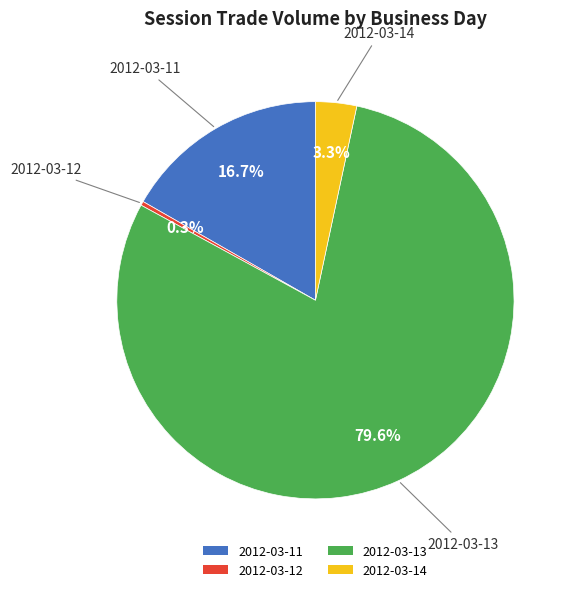

What is the majority slice?

2012-03-13